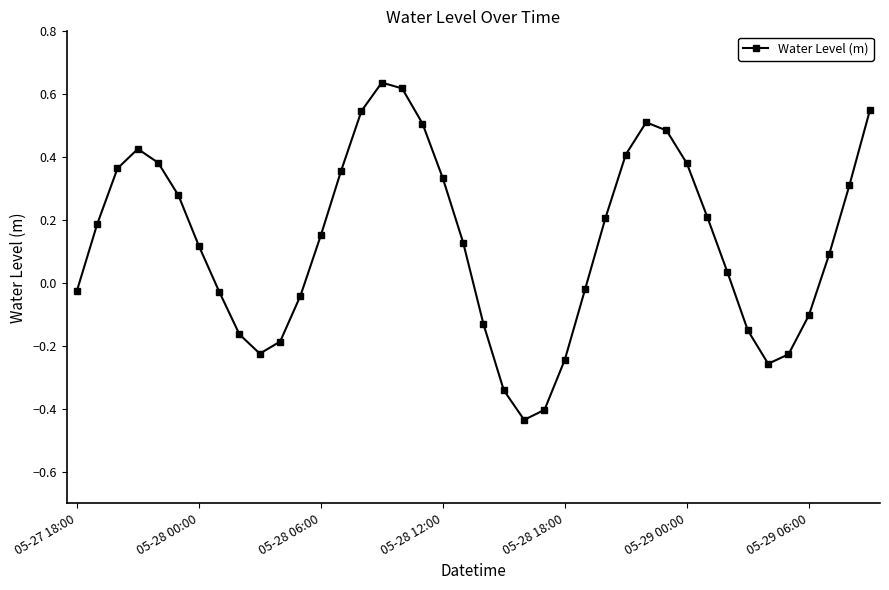

What is the difference between the maximum and minimum values?

1.1